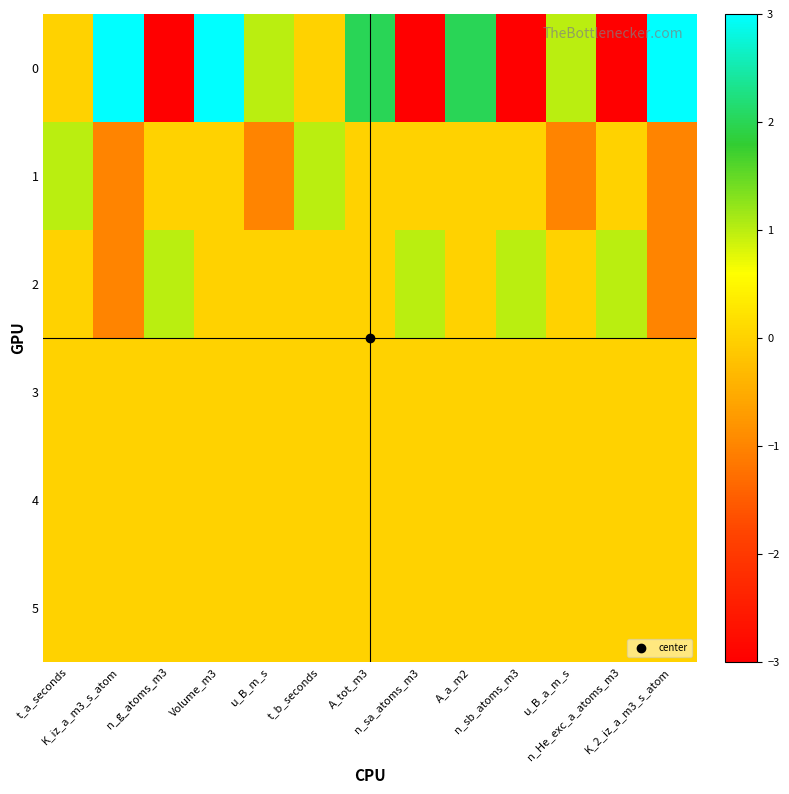

What is the total value across all series at t_b_seconds?

1